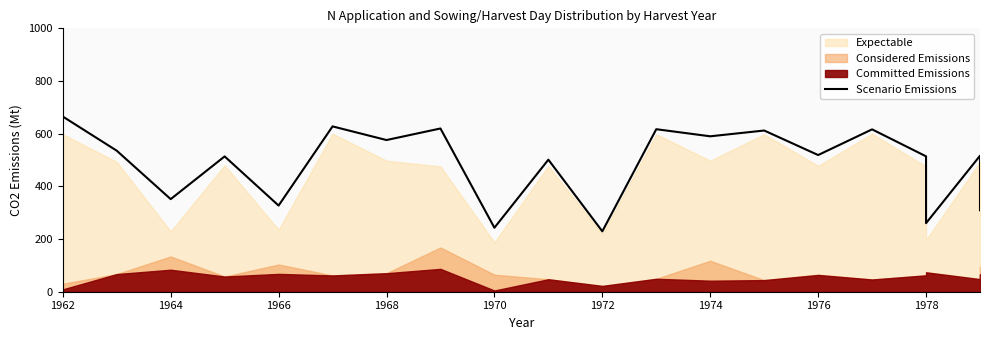

Is it true that the value at 1966 is 586.3?

False